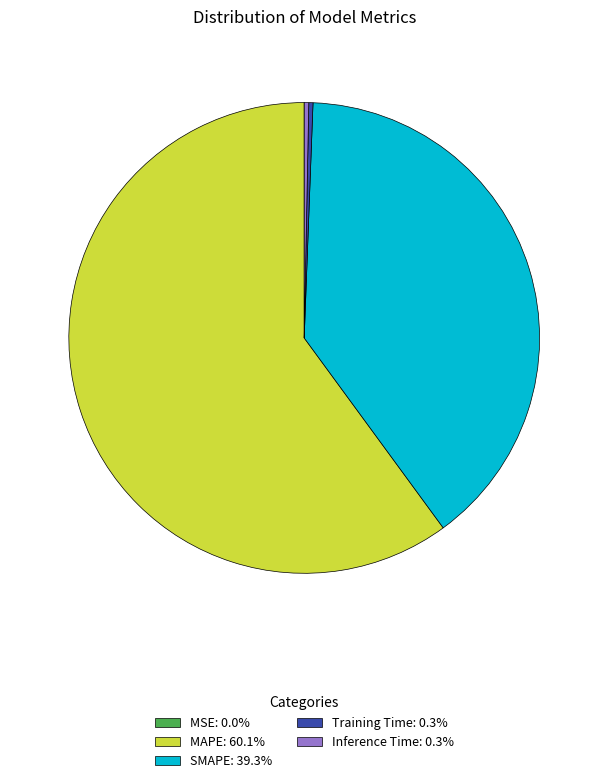

Is there a majority slice in this chart?

Yes